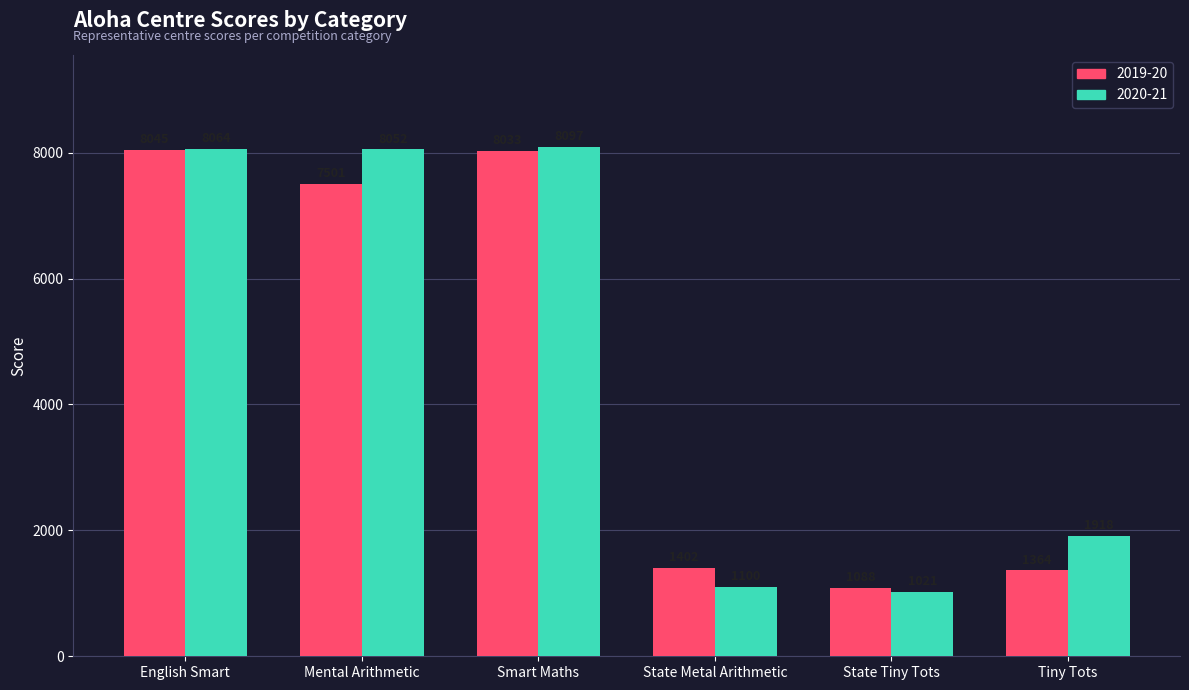

Reading left to right, list all the values displayed in this chart.

2019-20: English Smart=8045	Mental Arithmetic=7501	Smart Maths=8033	State Metal Arithmetic=1402	State Tiny Tots=1088	Tiny Tots=1364
2020-21: English Smart=8064	Mental Arithmetic=8052	Smart Maths=8097	State Metal Arithmetic=1100	State Tiny Tots=1021	Tiny Tots=1918